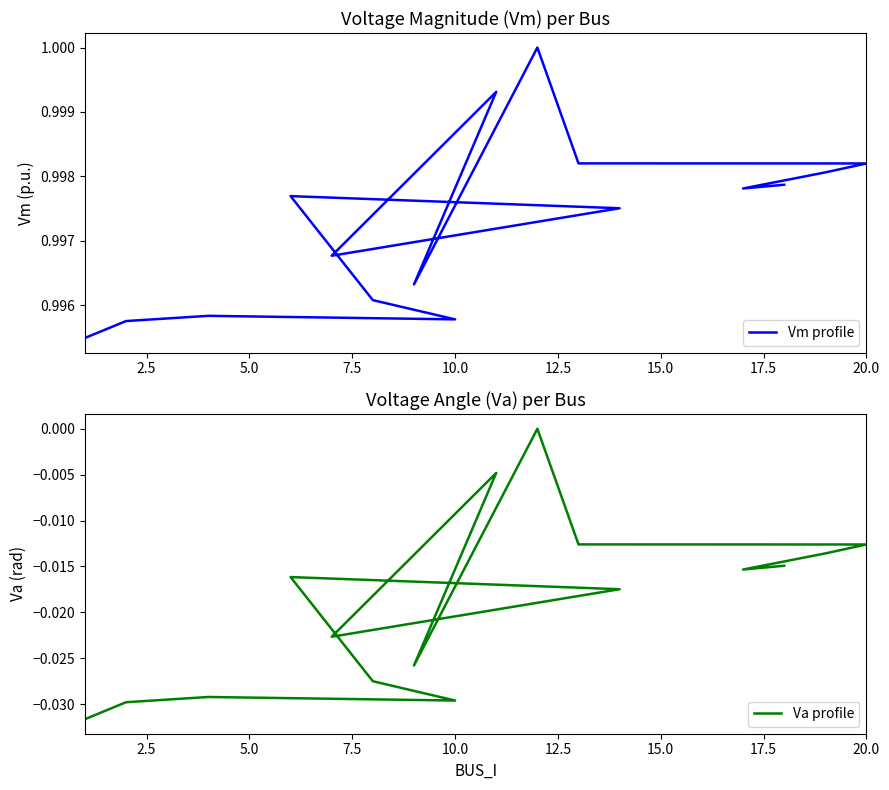

How many negative values does the Va profile series have?

15